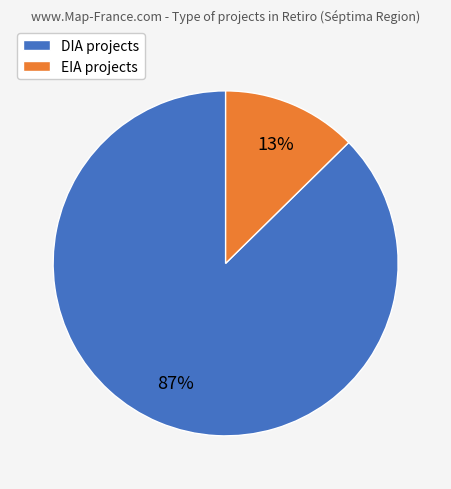

To the nearest percent, what is the average slice percentage?

50%